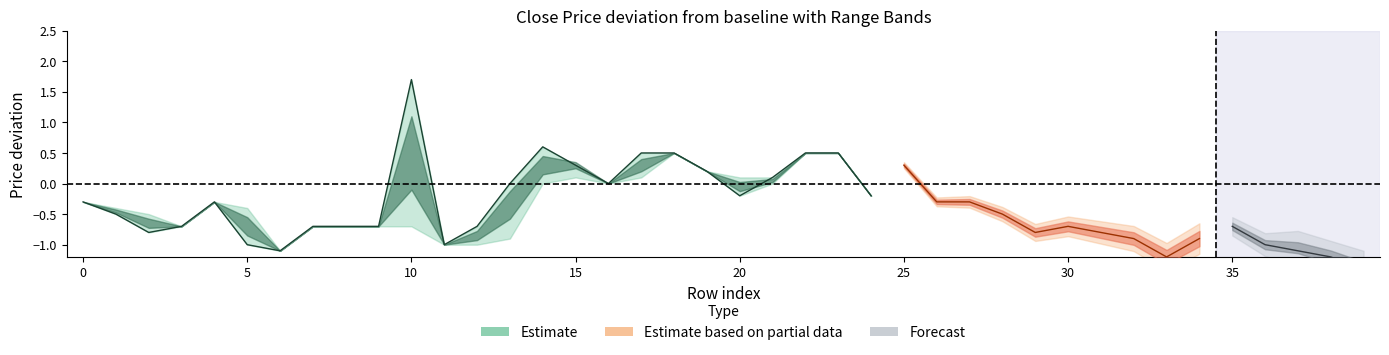

What is the spread (max minus min) of values at 37?

0.1